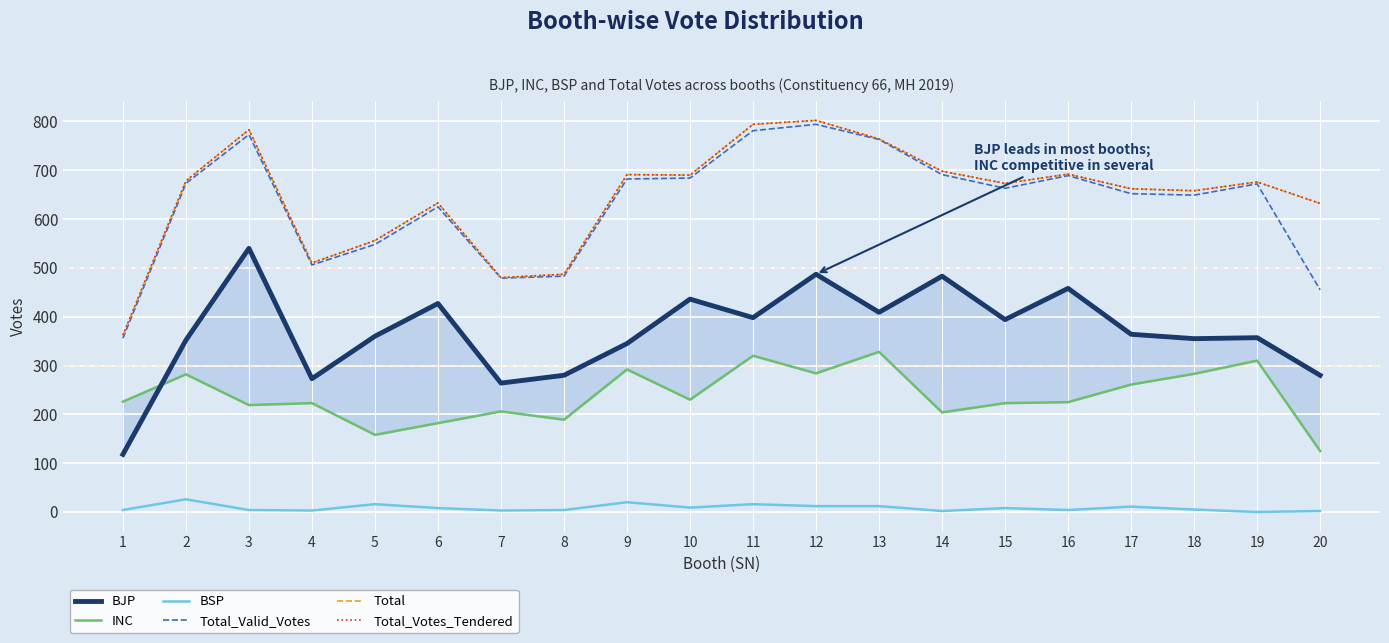

What is the difference between the maximum and second lowest values in the INC series?

170